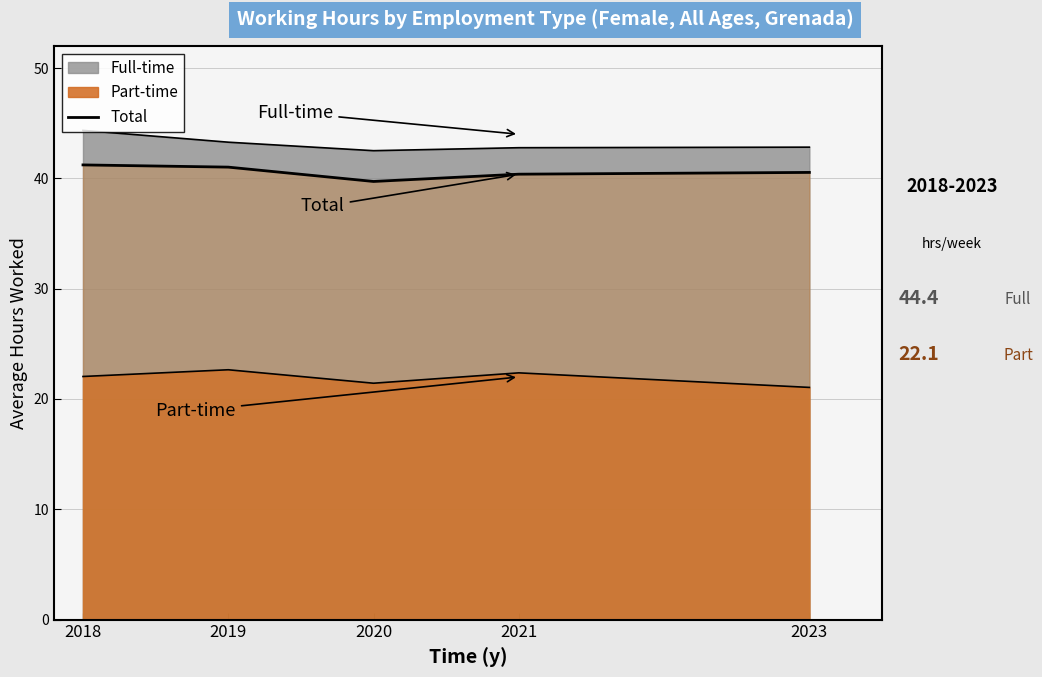

What is the sum of all values?

202.9